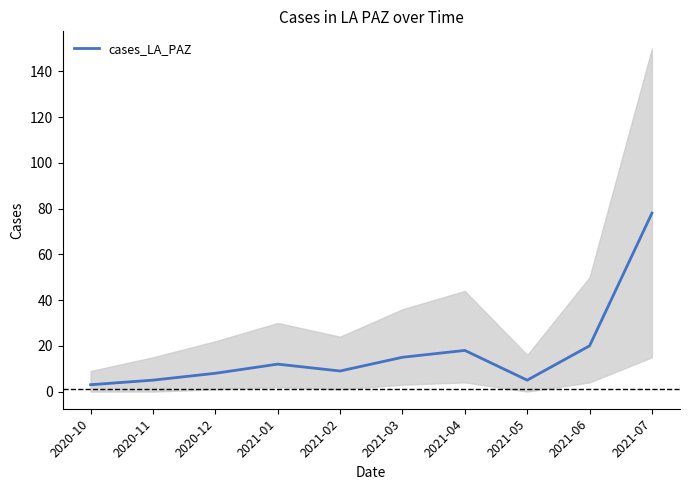

What is the average value?

17